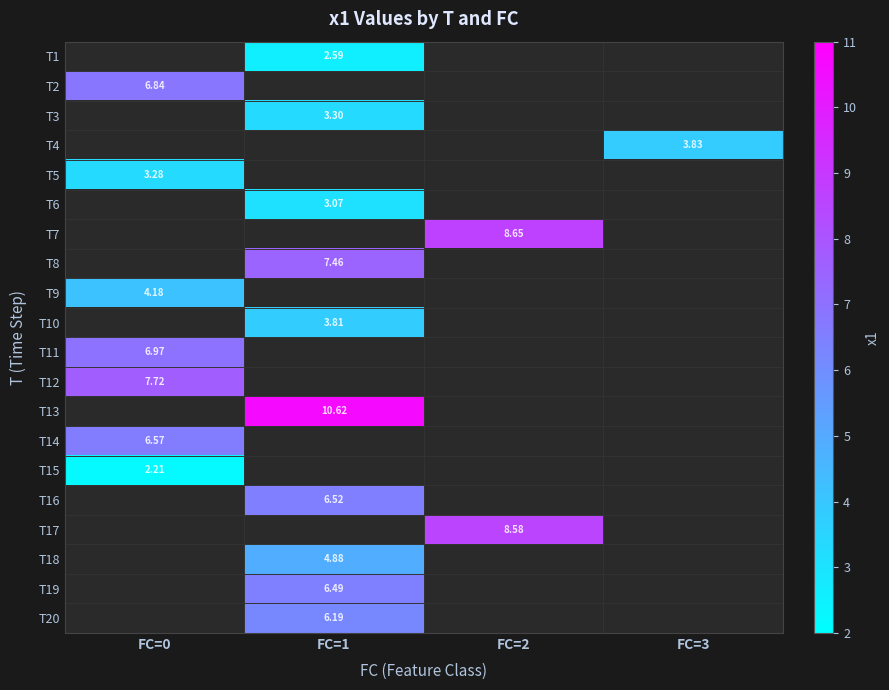

True or false: T2 has a value of 4.7 at FC=3.

False